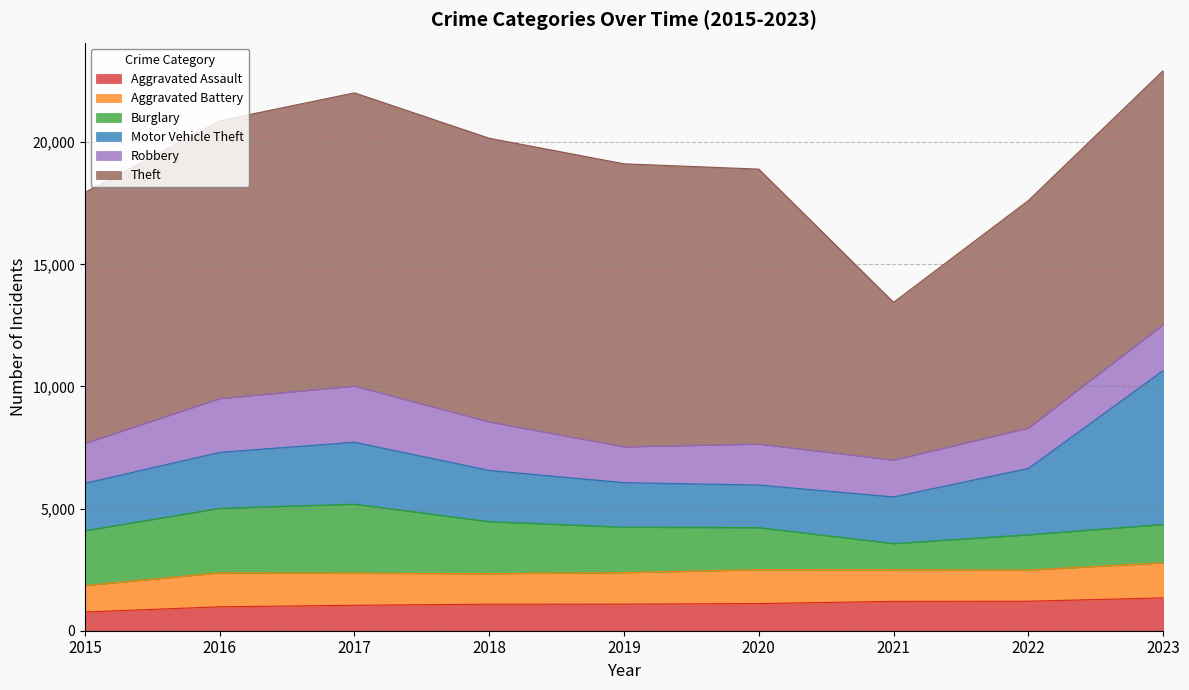

Rank the categories by Robbery value from lowest to highest.

2019, 2021, 2015, 2022, 2020, 2023, 2018, 2016, 2017